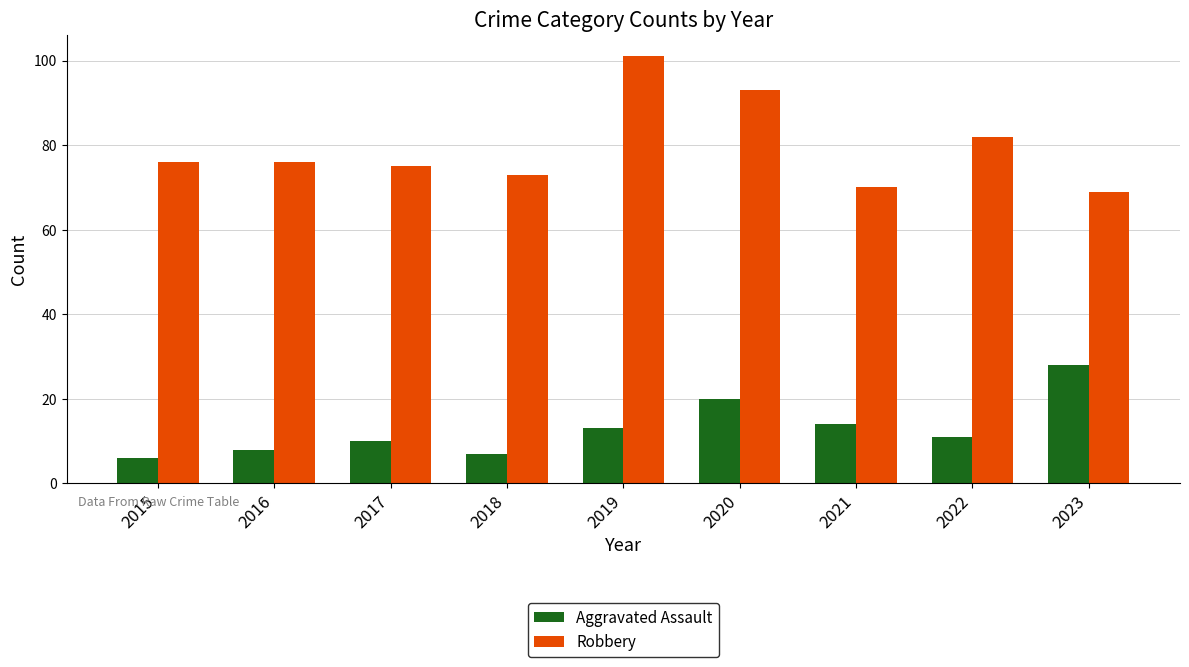

At how many categories does at least one series exceed 74?

6